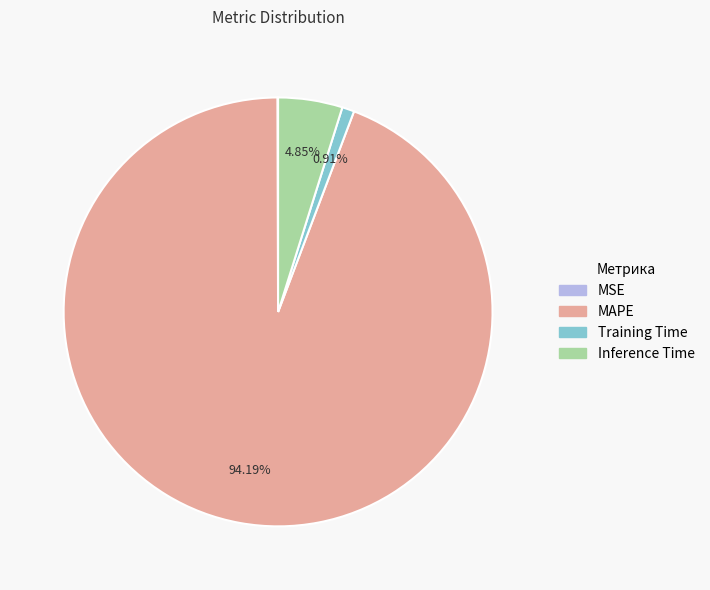

Is there a majority slice in this chart?

Yes